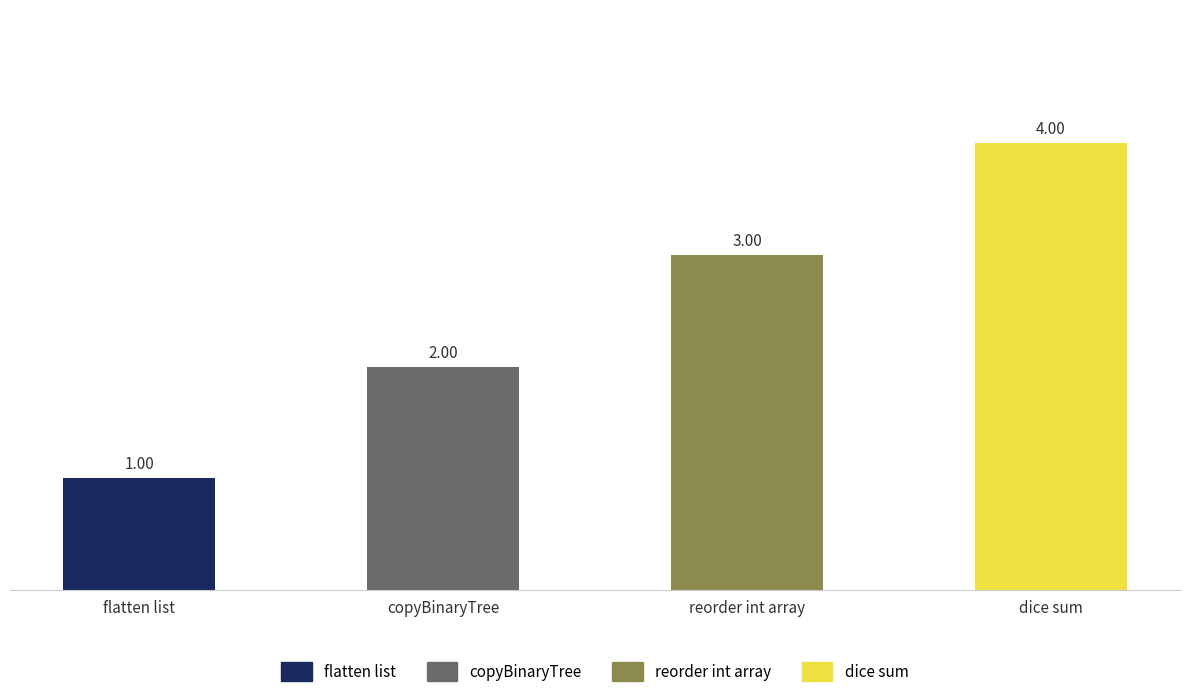

Is it true that the value at copyBinaryTree is 2?

True